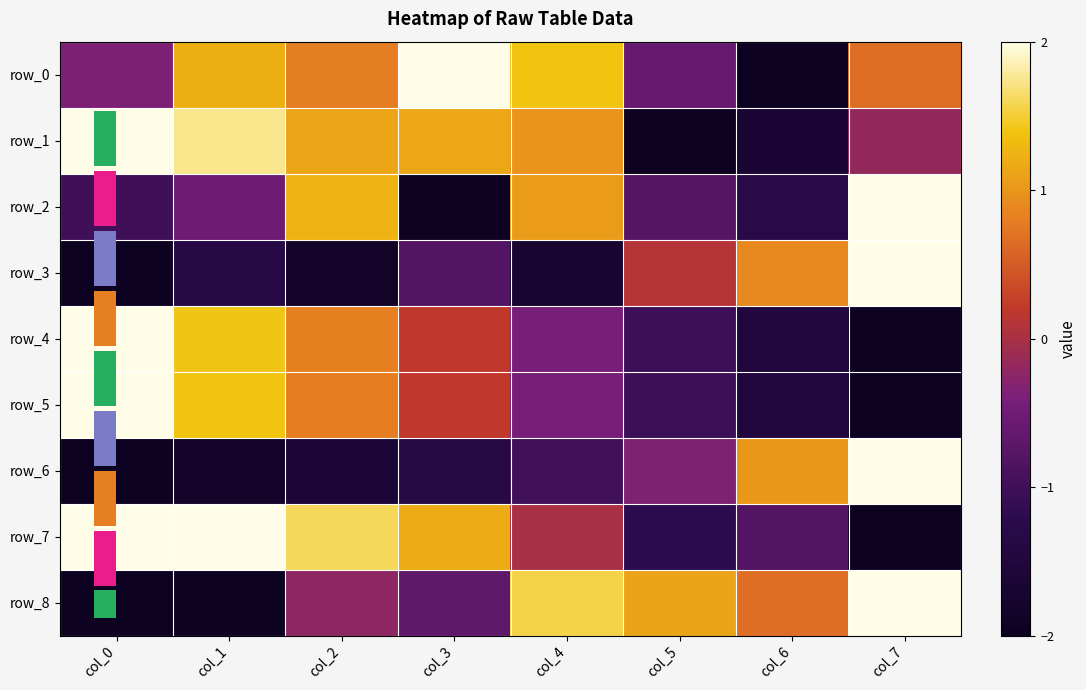

Which series has the largest total across all categories?

row_1